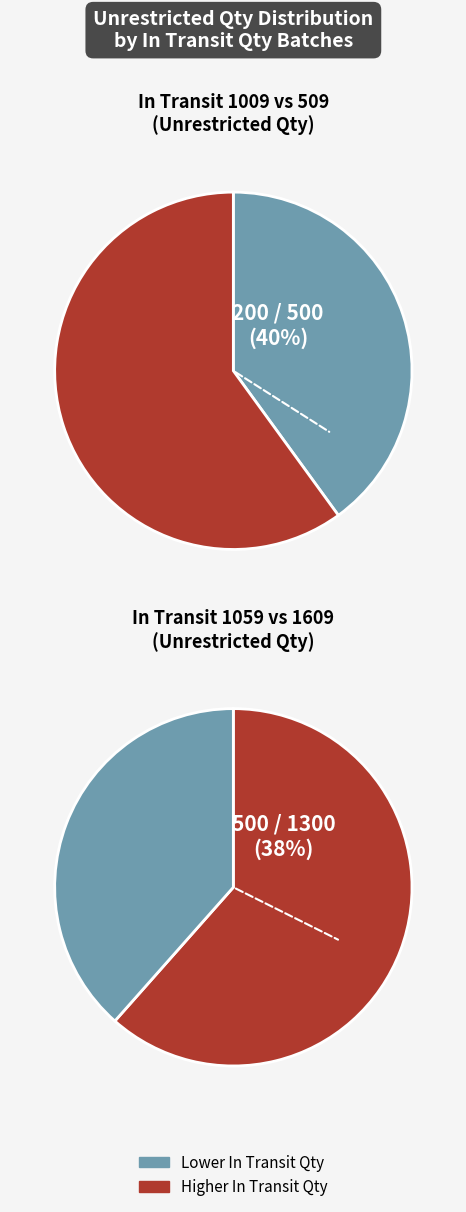

What is the ratio of the value at 1009 to the value at 1609?

0.4